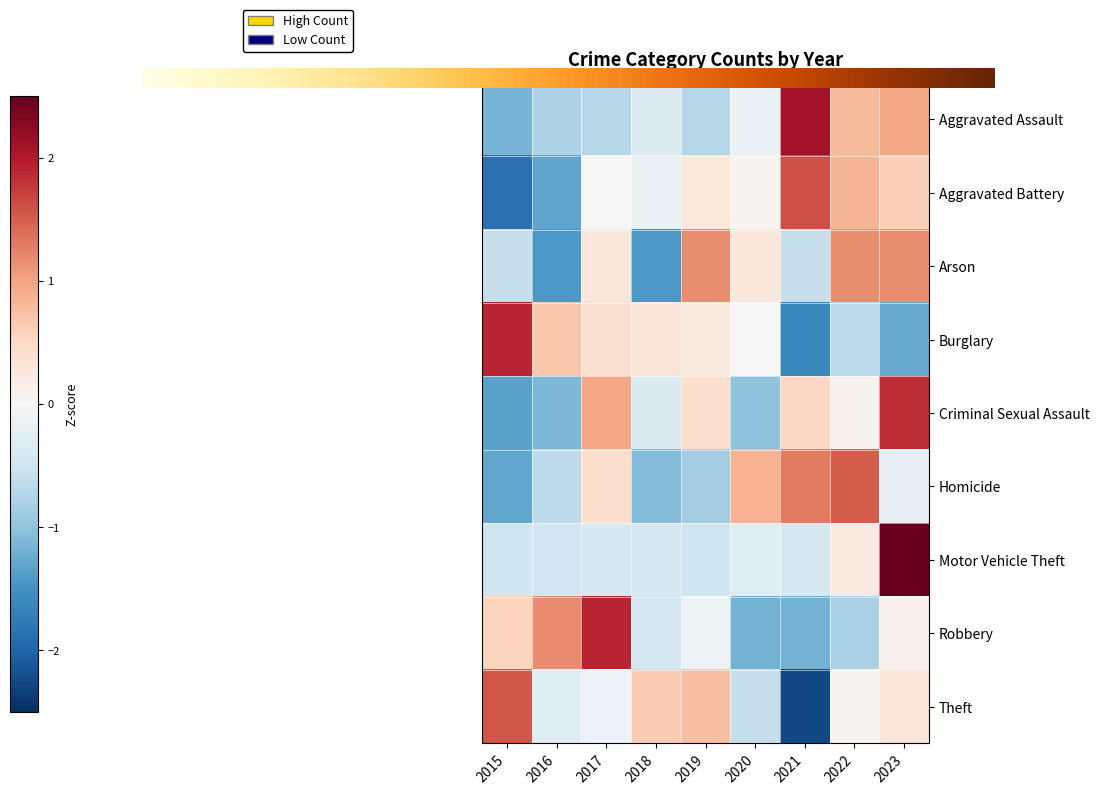

Rank the series at 2019 from highest to lowest value.

Arson, Theft, Criminal Sexual Assault, Aggravated Battery, Burglary, Robbery, Motor Vehicle Theft, Aggravated Assault, Homicide